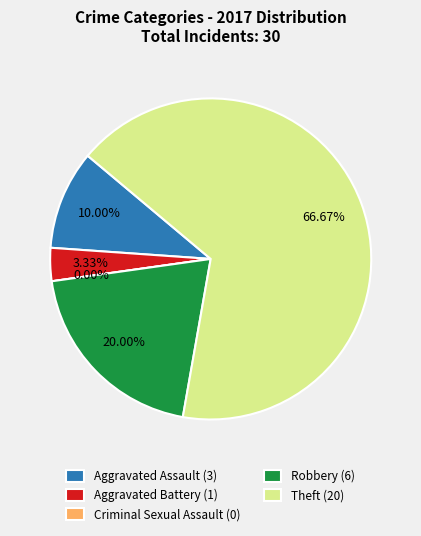

To the nearest percent, what is the combined percentage of Theft and Robbery?

87%